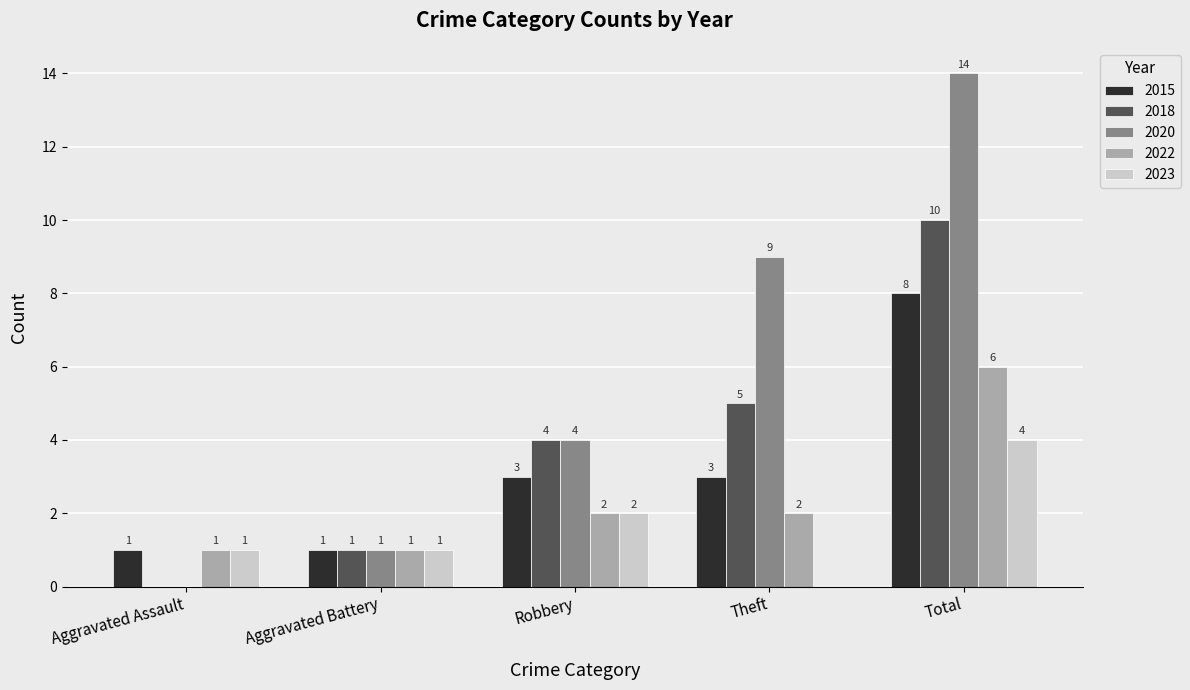

What is the sum of all 2020 values?

28